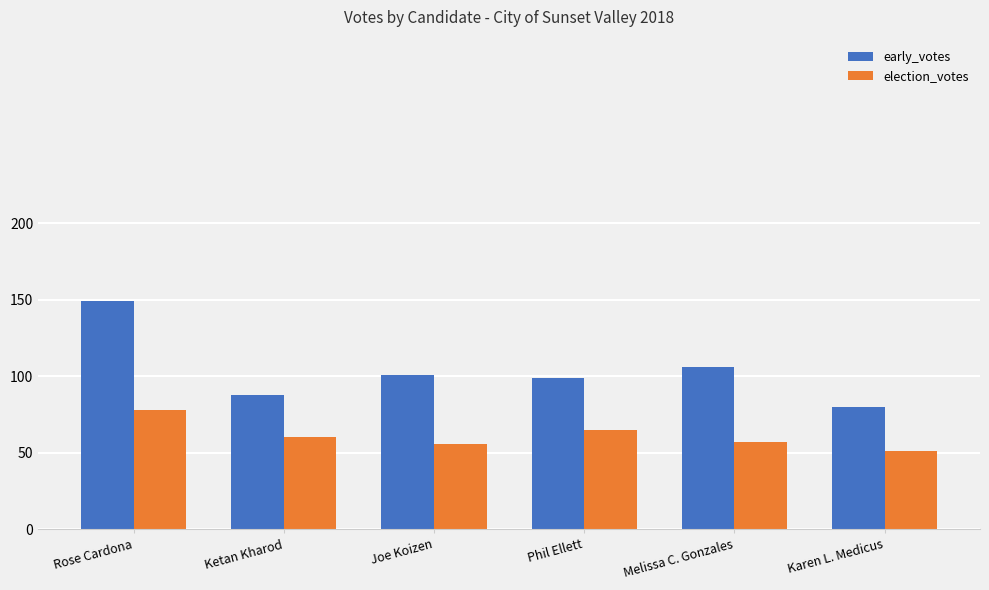

At how many categories does at least one series exceed 92?

4